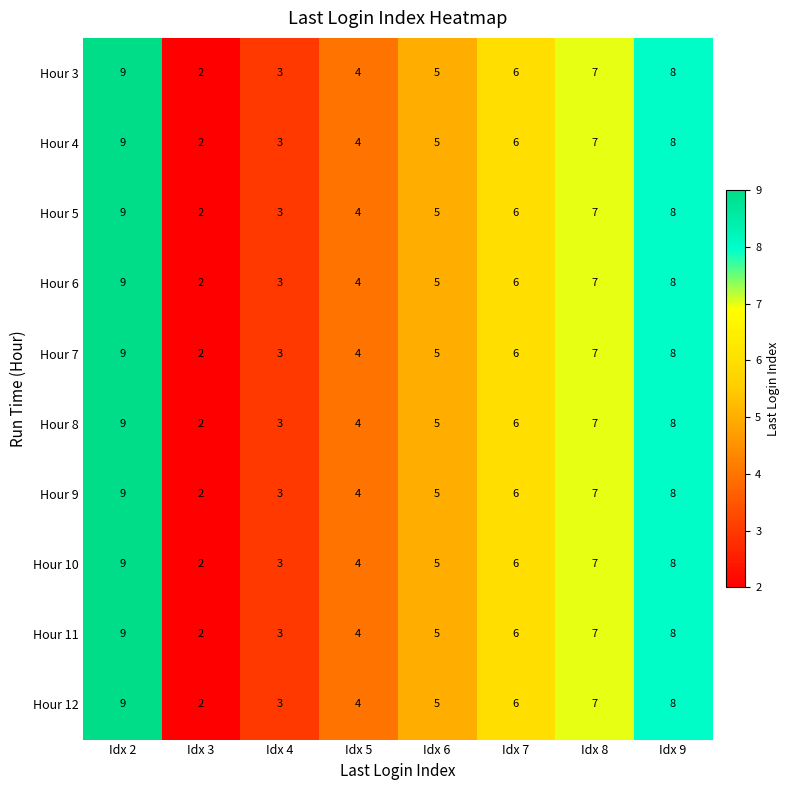

Count the Hour 4 values in the range 4 to 8.

5